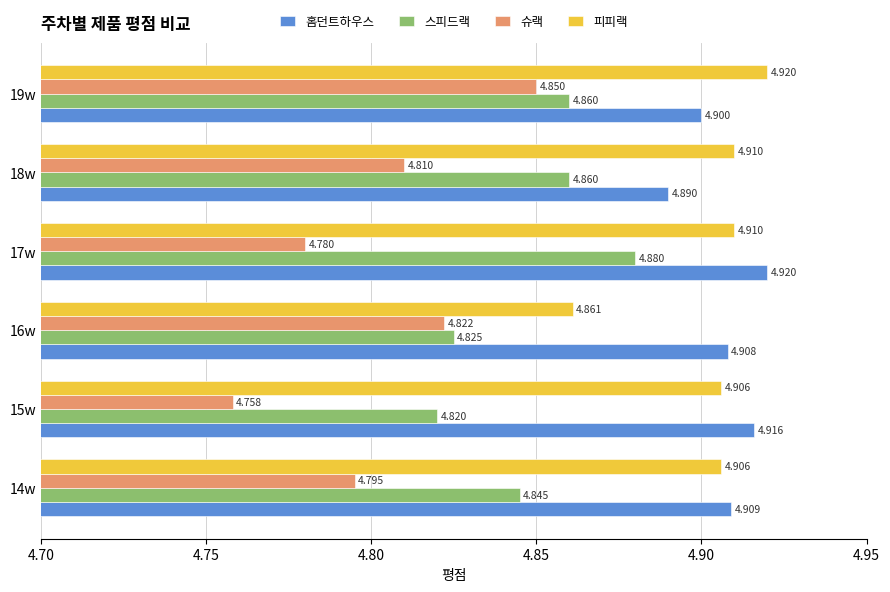

Rank the series at 15w from highest to lowest value.

홈던트하우스, 피피랙, 스피드랙, 슈랙